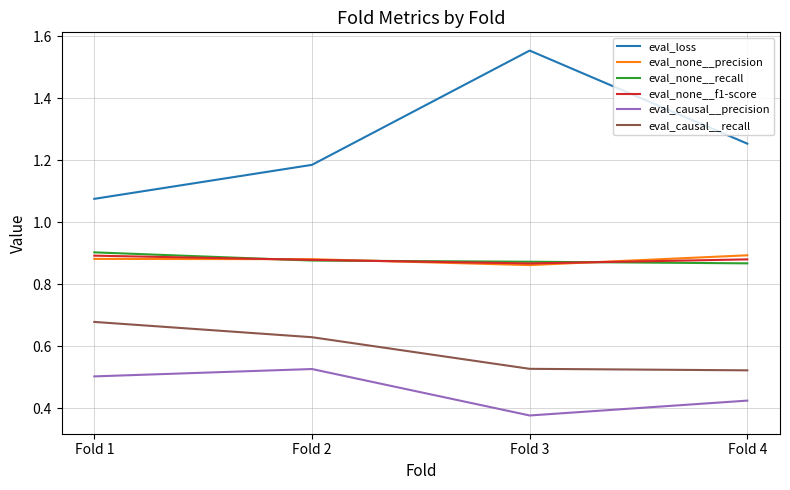

True or false: eval_causal__precision and eval_none__recall cross at least once.

False